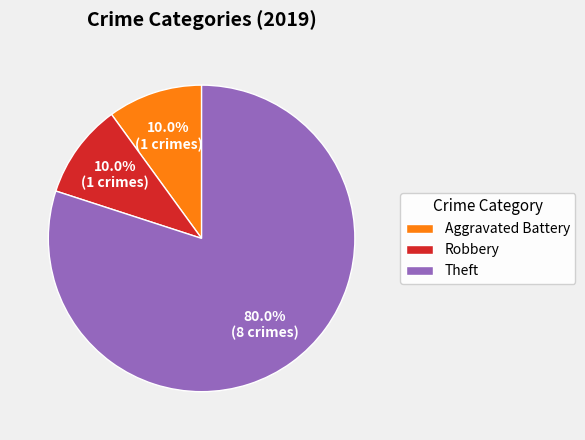

How much of the chart is everything except Theft?

20.0%